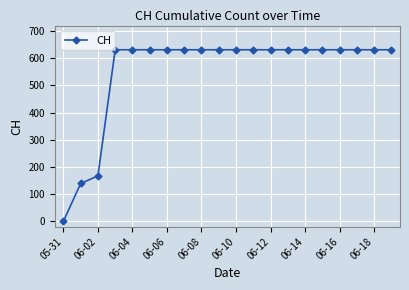

Reading right to left, extract all data points from this chart.

631	631	631	631	631	631	631	631	631	631	631	631	631	631	631	631	631	167	139	0